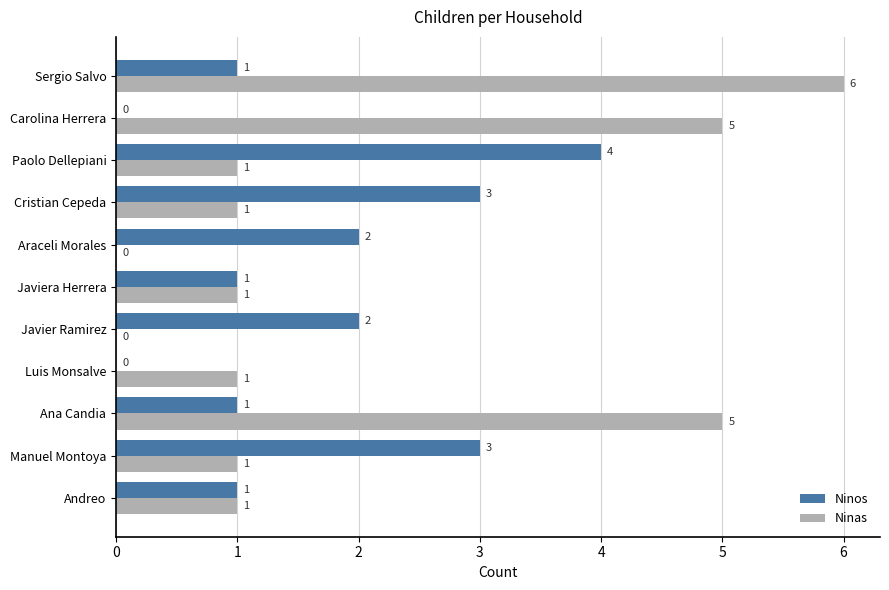

True or false: Ninas has a value of 0 at Paolo Dellepiani.

False